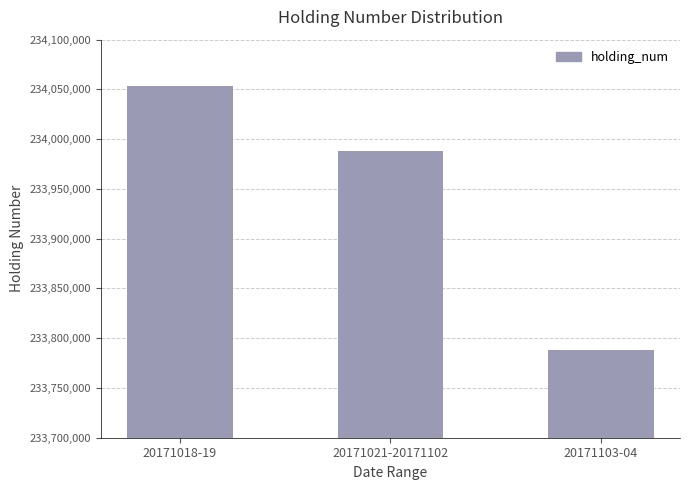

What is the difference between the values at 20171103-04 and 20171018-19?

265000